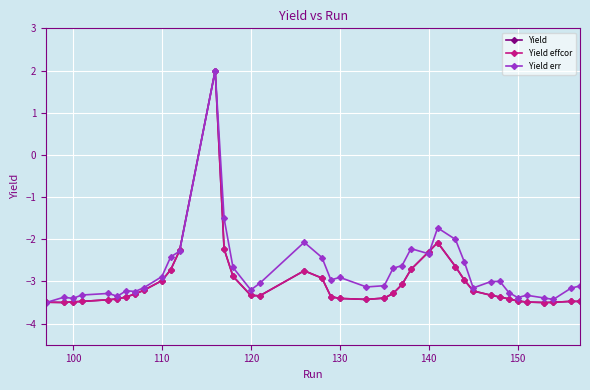

What is the smallest value displayed?

-3.5